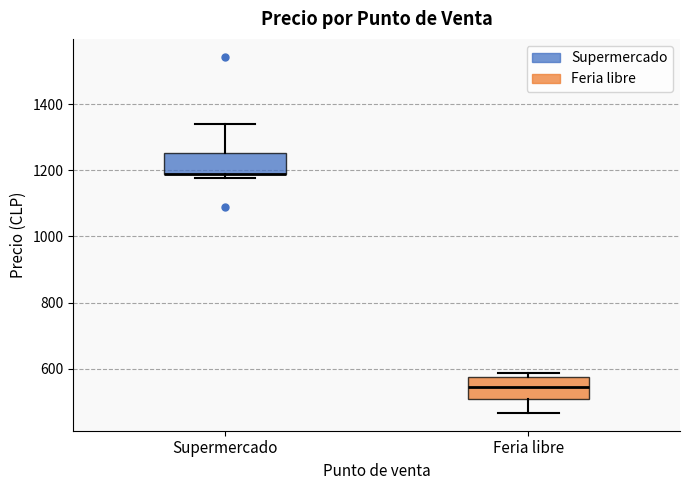

Reading left to right, transcribe this box plot: for each box, give where its median line is, the range the box spans, and where its two whiskers end, as read against the y-axis. The values are not printed on the chart, so give them approximately, as read against the axis.

Supermercado: median 1200 (drawn on the box's lower edge), box 1200 to 1260, whiskers 1180 to 1340
Feria libre: median 540, box 500 to 580, whiskers 460 to 580 (just above the box's upper edge)